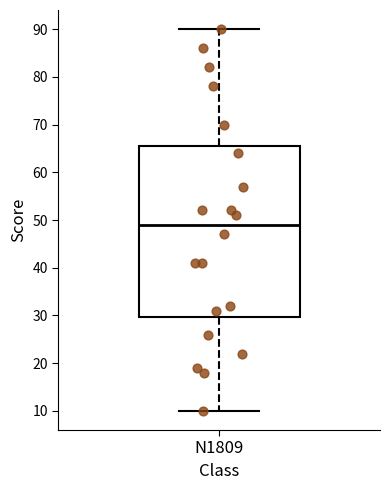

Transcribe this box plot: give where the median line is, the range the box spans, and where the two whiskers end, as read against the y-axis. The values are not printed on the chart, so give them approximately, as read against the axis.

median 49, box 30 to 66, whiskers 10 to 90